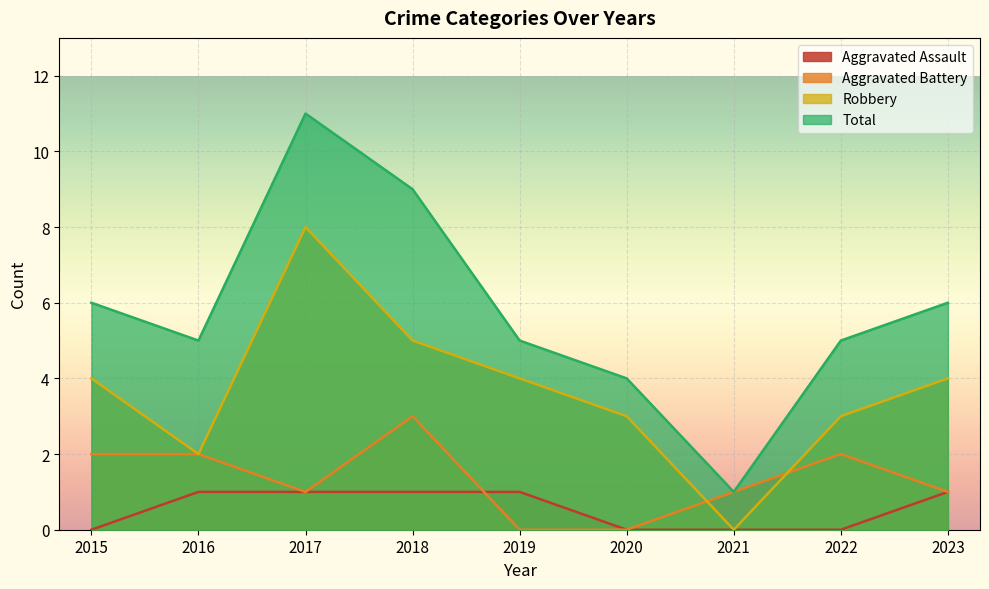

Between 2020 and 2021, which series saw the biggest shift?

Robbery